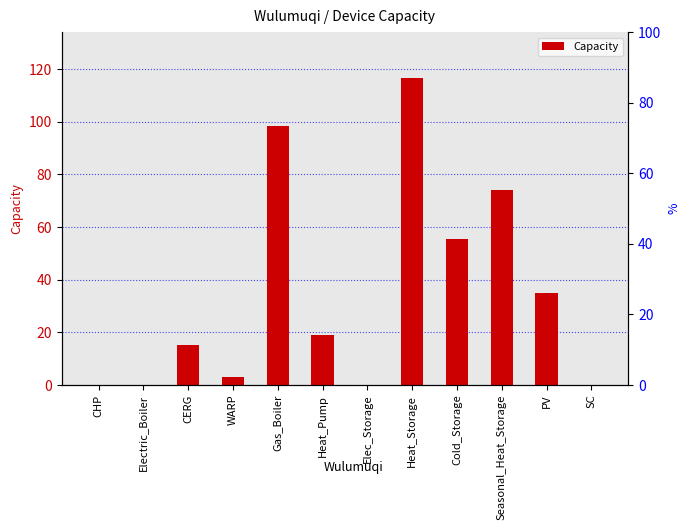

Reading right to left, list all the values displayed in this chart.

SC=0.0	PV=35.1	Seasonal_Heat_Storage=74.0	Cold_Storage=55.6	Heat_Storage=116.6	Elec_Storage=0.0	Heat_Pump=19.1	Gas_Boiler=98.2	WARP=2.9	CERG=15.1	Electric_Boiler=0.0	CHP=0.0